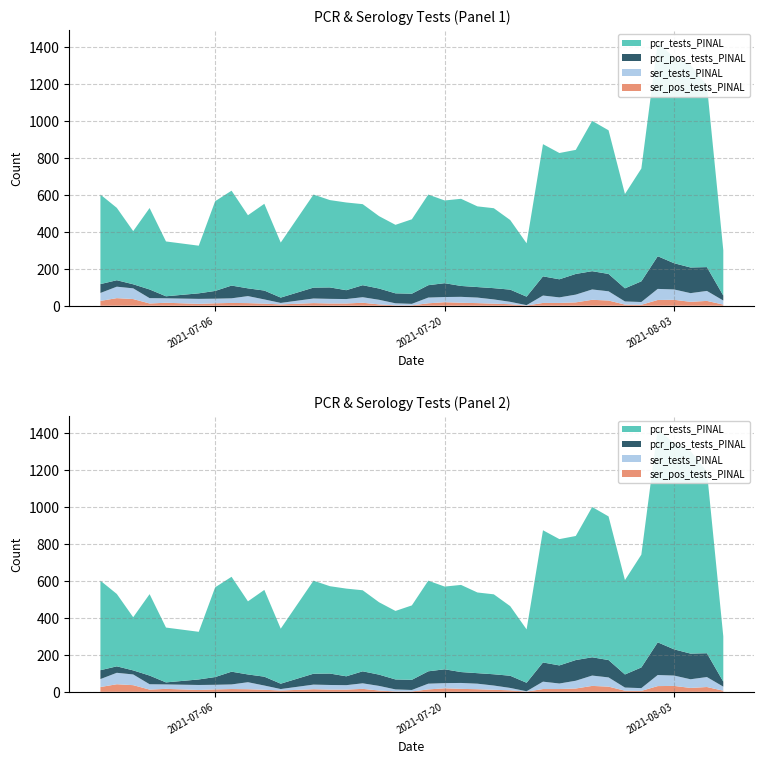

Reading right to left, what are all the values shown in this chart?

pcr_pos_tests_PINAL: 2021-06-29=48	2021-06-30=35	2021-07-01=22	2021-07-02=47	2021-07-03=11	2021-07-05=30	2021-07-06=42	2021-07-07=69	2021-07-08=42	2021-07-09=48	2021-07-10=29	2021-07-12=59	2021-07-13=62	2021-07-14=48	2021-07-15=65	2021-07-16=61	2021-07-17=54	2021-07-18=55	2021-07-19=67	2021-07-20=75	2021-07-21=59	2021-07-22=57	2021-07-23=61	2021-07-24=66	2021-07-25=46	2021-07-26=104	2021-07-27=98	2021-07-28=112	2021-07-29=99	2021-07-30=94	2021-07-31=71	2021-08-01=112	2021-08-02=177	2021-08-03=142	2021-08-04=139	2021-08-05=129	2021-08-06=27
pcr_tests_PINAL: 2021-06-29=485	2021-06-30=392	2021-07-01=288	2021-07-02=441	2021-07-03=297	2021-07-05=258	2021-07-06=486	2021-07-07=514	2021-07-08=396	2021-07-09=470	2021-07-10=298	2021-07-12=504	2021-07-13=473	2021-07-14=475	2021-07-15=439	2021-07-16=392	2021-07-17=371	2021-07-18=403	2021-07-19=491	2021-07-20=448	2021-07-21=472	2021-07-22=437	2021-07-23=433	2021-07-24=377	2021-07-25=289	2021-07-26=716	2021-07-27=684	2021-07-28=672	2021-07-29=814	2021-07-30=778	2021-07-31=511	2021-08-01=611	2021-08-02=1156	2021-08-03=1115	2021-08-04=1097	2021-08-05=984	2021-08-06=245
ser_pos_tests_PINAL: 2021-06-29=26	2021-06-30=41	2021-07-01=36	2021-07-02=12	2021-07-03=16	2021-07-05=10	2021-07-06=13	2021-07-07=15	2021-07-08=14	2021-07-09=11	2021-07-10=7	2021-07-12=14	2021-07-13=12	2021-07-14=12	2021-07-15=16	2021-07-16=7	2021-07-17=2	2021-07-18=2	2021-07-19=13	2021-07-20=19	2021-07-21=16	2021-07-22=14	2021-07-23=11	2021-07-24=8	2021-07-25=1	2021-07-26=15	2021-07-27=15	2021-07-28=18	2021-07-29=32	2021-07-30=28	2021-07-31=6	2021-08-01=5	2021-08-02=31	2021-08-03=32	2021-08-04=21	2021-08-05=26	2021-08-06=6
ser_tests_PINAL: 2021-06-29=43	2021-06-30=62	2021-07-01=58	2021-07-02=29	2021-07-03=24	2021-07-05=27	2021-07-06=25	2021-07-07=25	2021-07-08=38	2021-07-09=23	2021-07-10=8	2021-07-12=25	2021-07-13=25	2021-07-14=24	2021-07-15=30	2021-07-16=25	2021-07-17=11	2021-07-18=8	2021-07-19=31	2021-07-20=28	2021-07-21=32	2021-07-22=30	2021-07-23=23	2021-07-24=13	2021-07-25=2	2021-07-26=40	2021-07-27=30	2021-07-28=42	2021-07-29=56	2021-07-30=50	2021-07-31=17	2021-08-01=15	2021-08-02=60	2021-08-03=56	2021-08-04=47	2021-08-05=54	2021-08-06=22